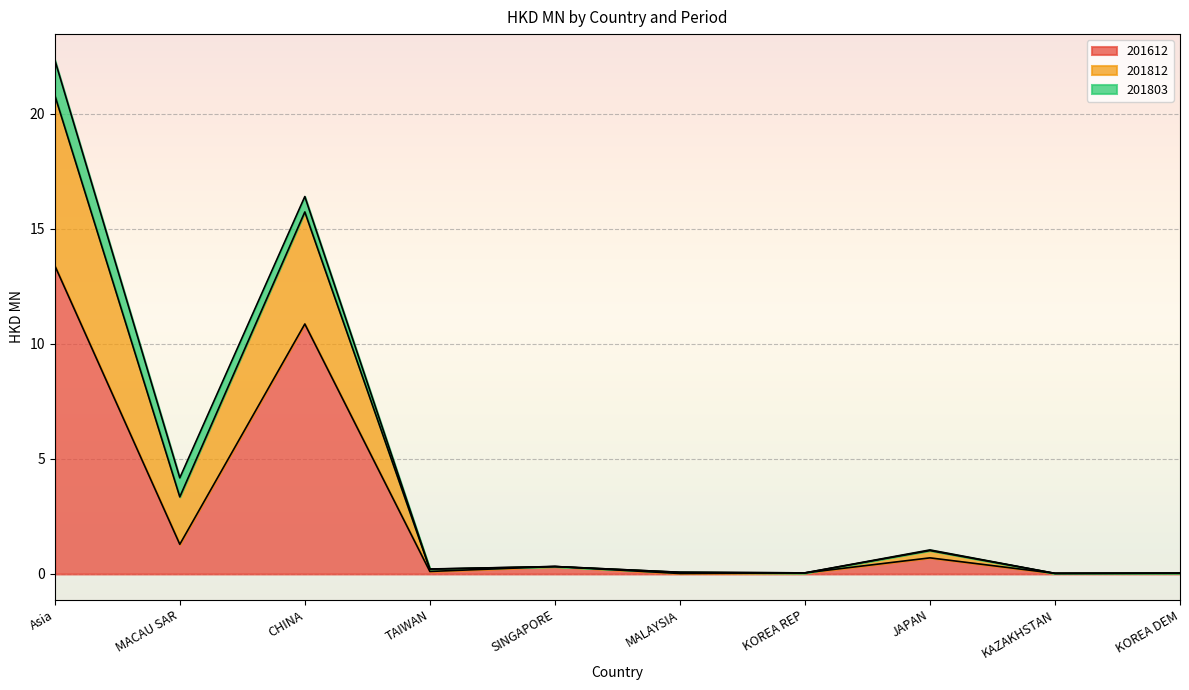

What is the total value across all series at SINGAPORE?

0.3